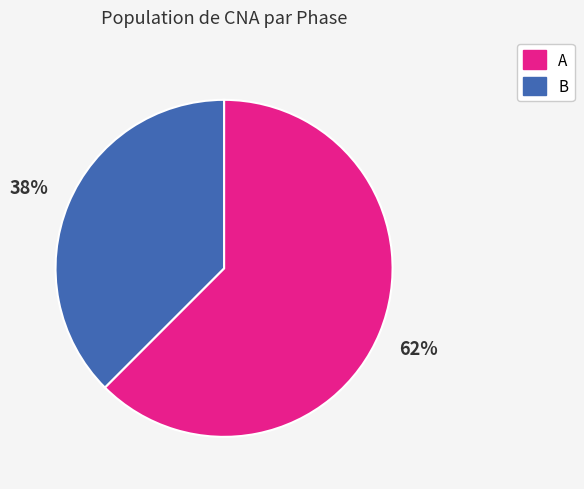

What is the largest slice in the pie chart?

A